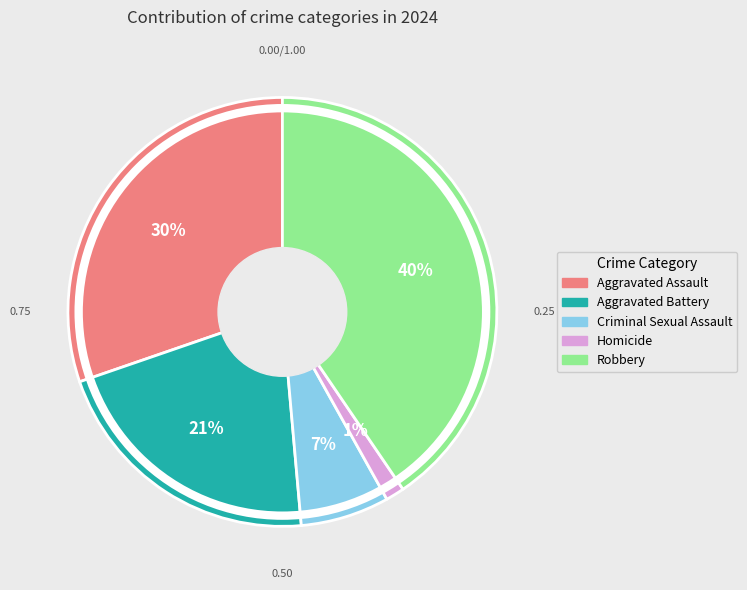

To the nearest percent, what is the average slice percentage?

20%